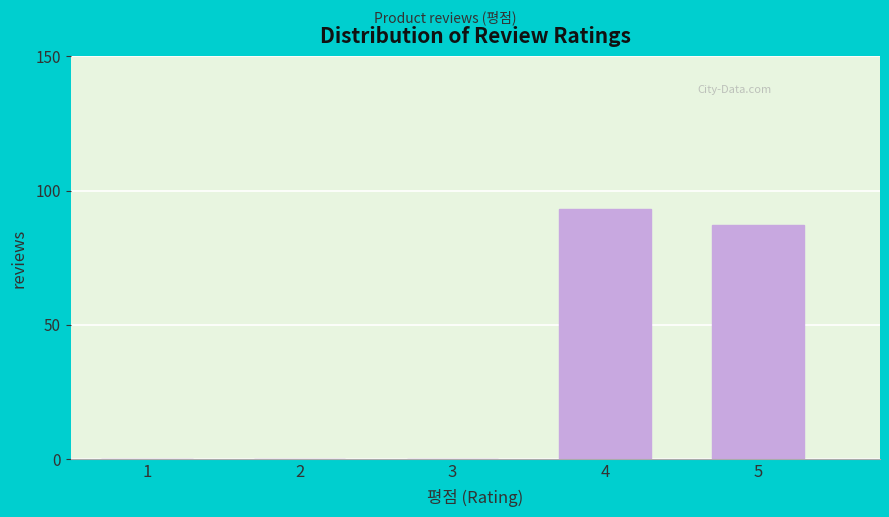

Reading left to right, what are all the values shown in this chart?

1=0	2=0	3=0	4=93	5=87